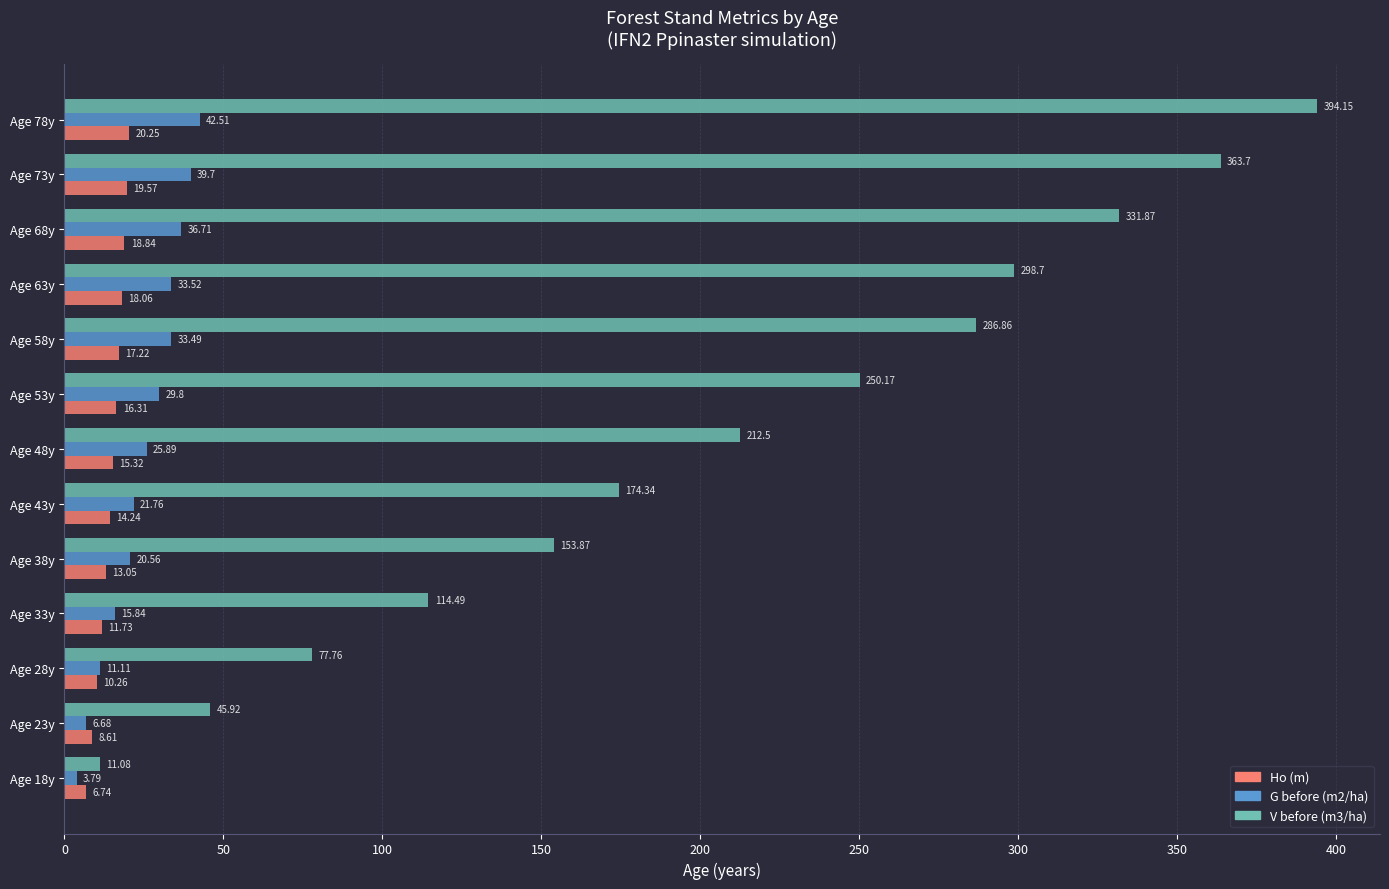

What is the sum of all V before (m3/ha) values?

2715.4